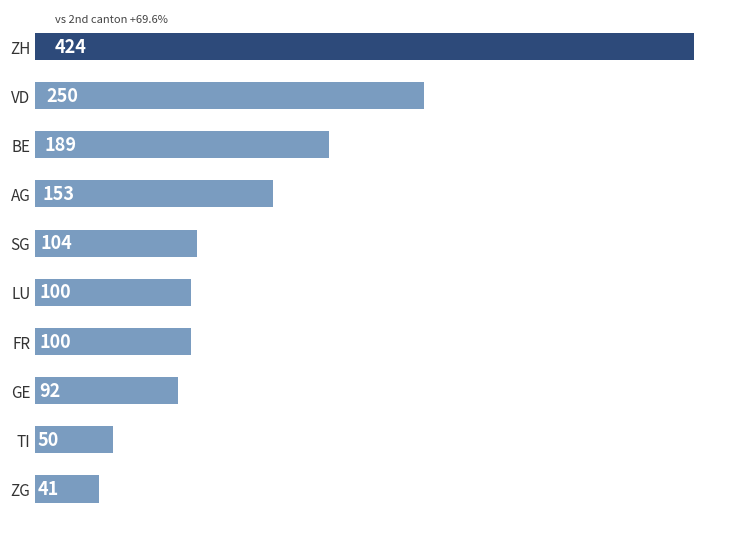

What is the ratio of the value at GE to the value at BE?

0.5